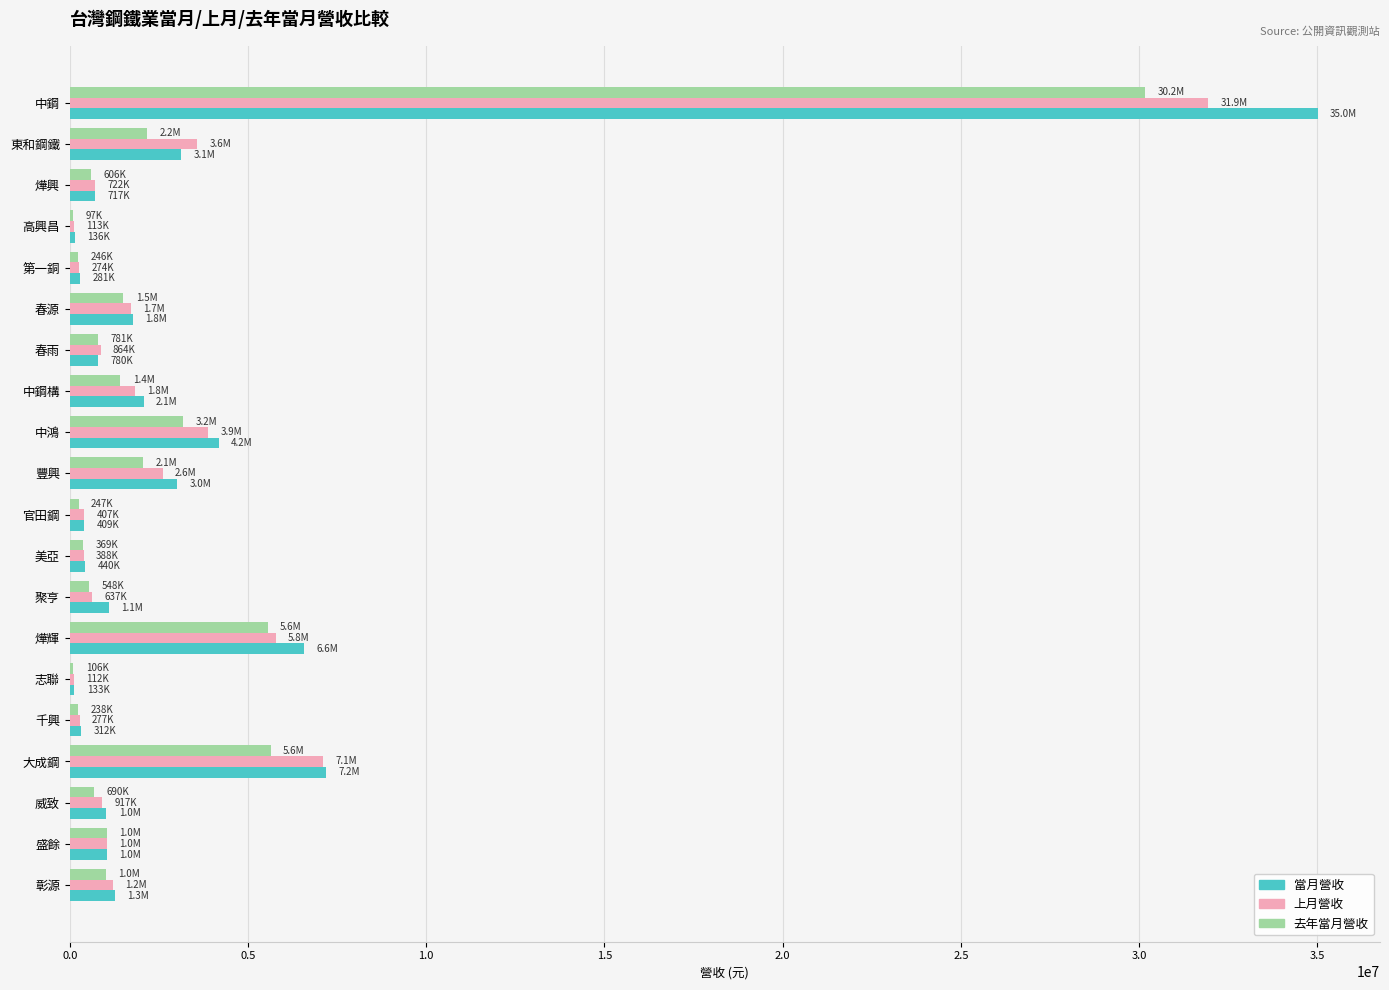

At which category is the sum across all series the highest?

中鋼